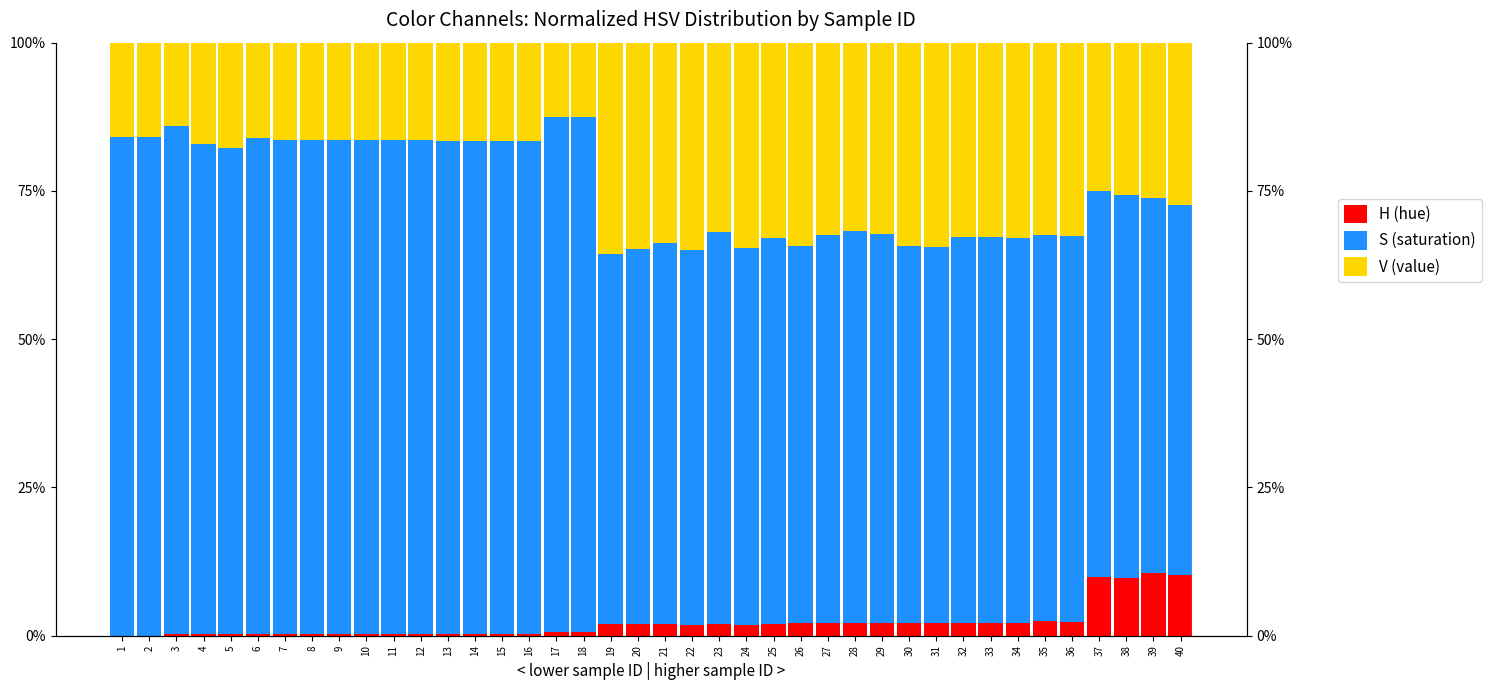

What is the spread (max minus min) of values at 29?

0.6